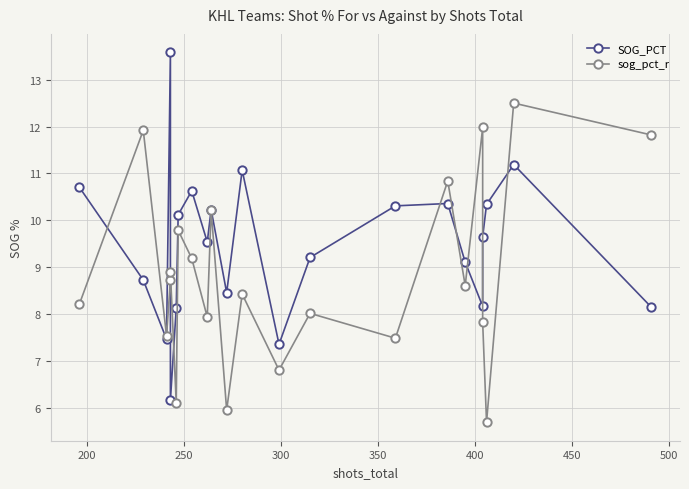

List the series in order of their peak value, highest first.

SOG_PCT, sog_pct_r